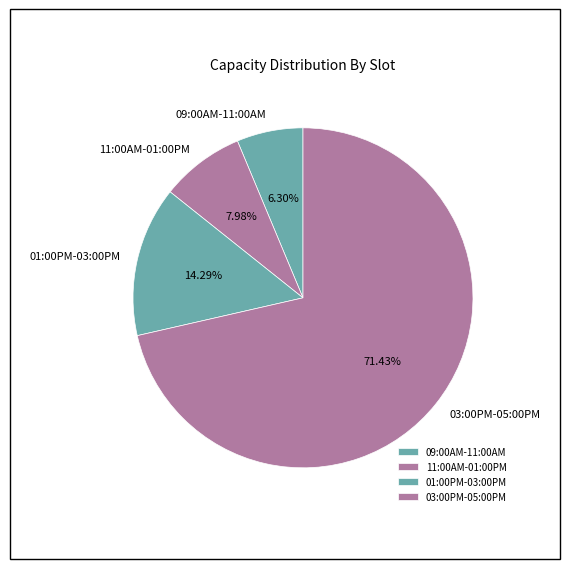

What percentage is NOT represented by 09:00AM-11:00AM?

93.7%